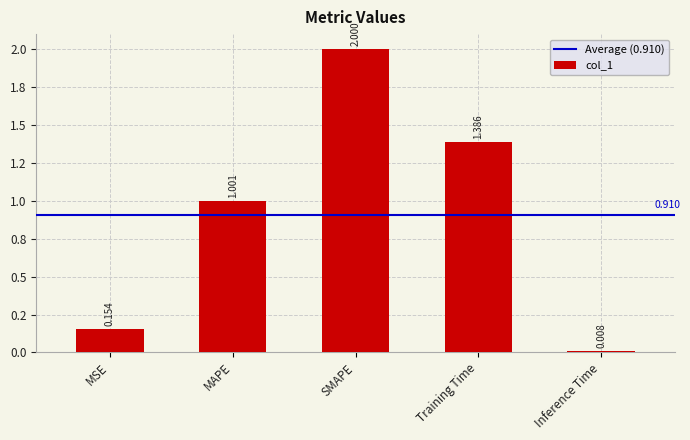

List the labels in order of value, largest first.

SMAPE, Training Time, MAPE, MSE, Inference Time